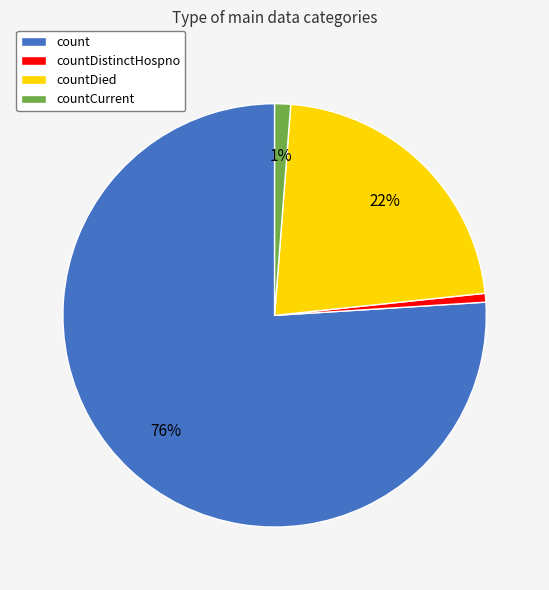

What percentage is the countCurrent slice, to the nearest percent?

1%